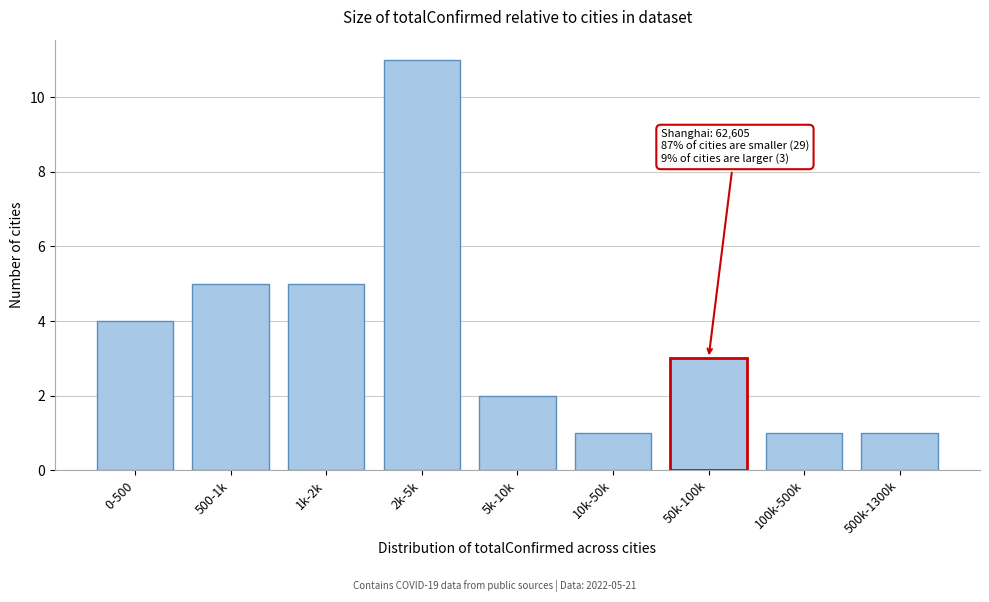

Reading left to right, list all the values displayed in this chart.

4	5	5	11	2	1	3	1	1